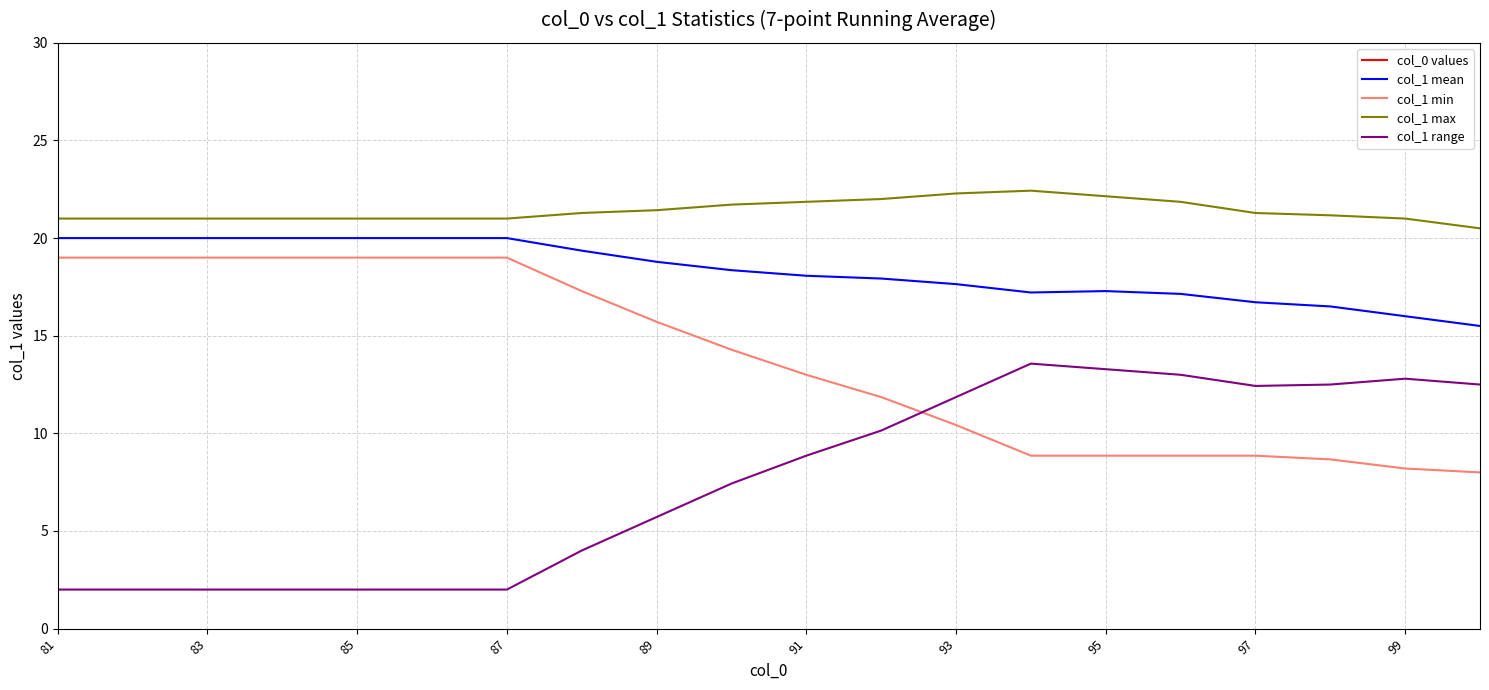

True or false: col_1 mean and col_1 min cross at least once.

False